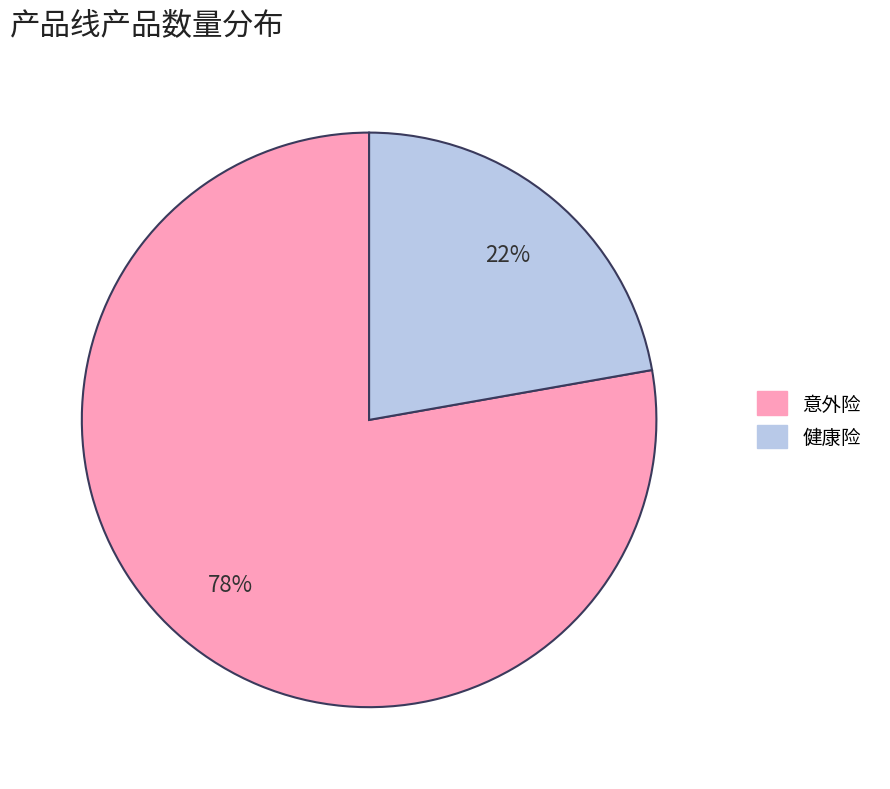

What is the largest slice in the pie chart?

意外险